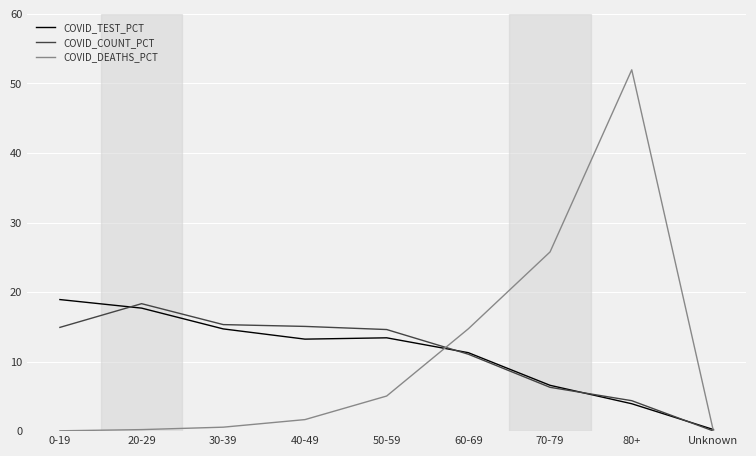

Where is COVID_DEATHS_PCT nearest to the value 25?

70-79